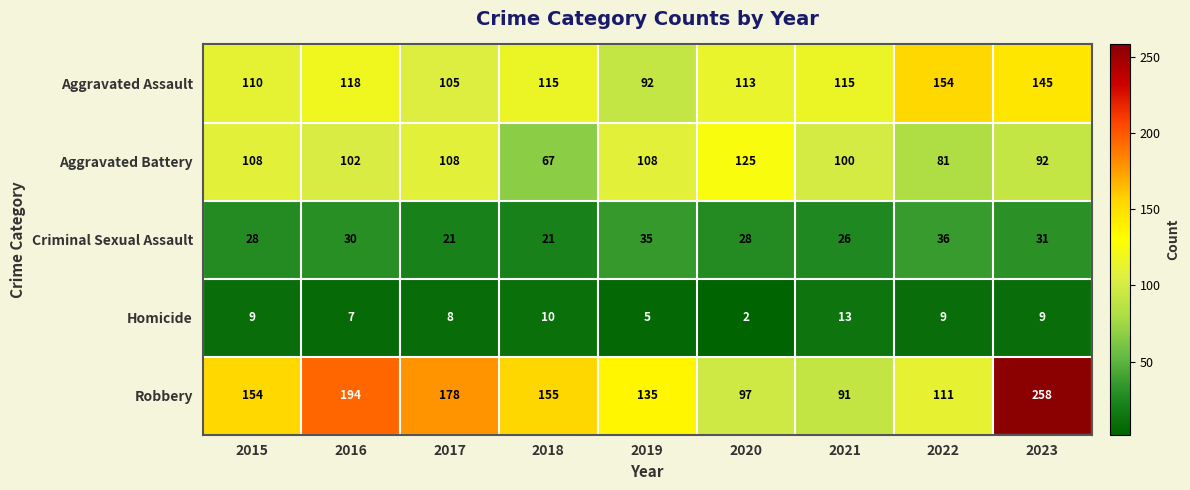

What is the sum of all Aggravated Assault values?

1067